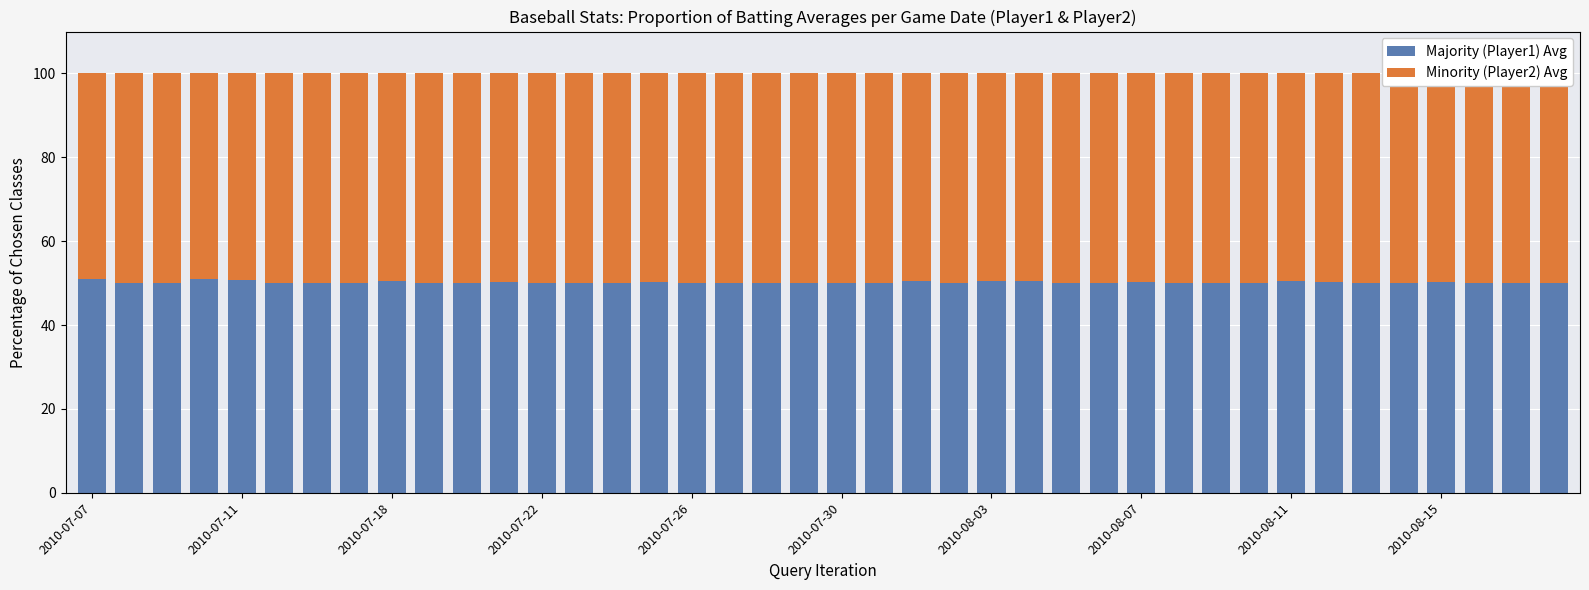

Between 11 and 2010-07-26, which is larger?

2010-07-26